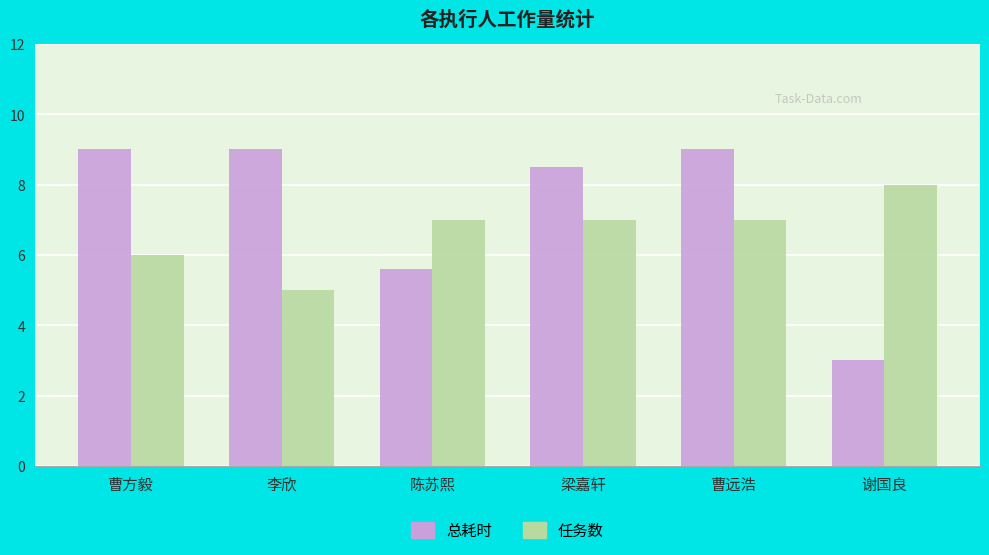

What is the spread (max minus min) of values at 谢国良?

5.0